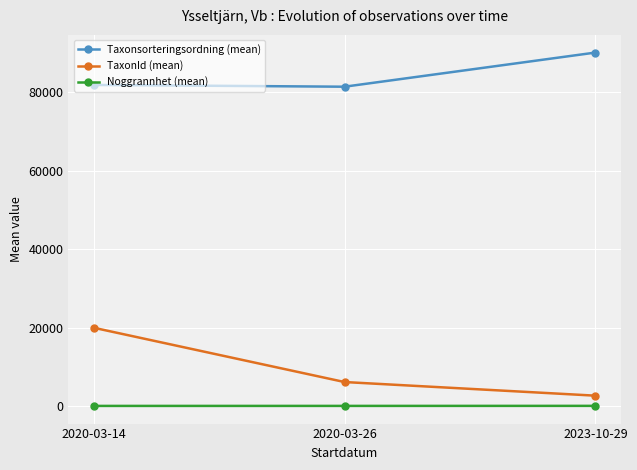

The value of Taxonsorteringsordning (mean) at 2023-10-29 is 90181.7. True or false?

True